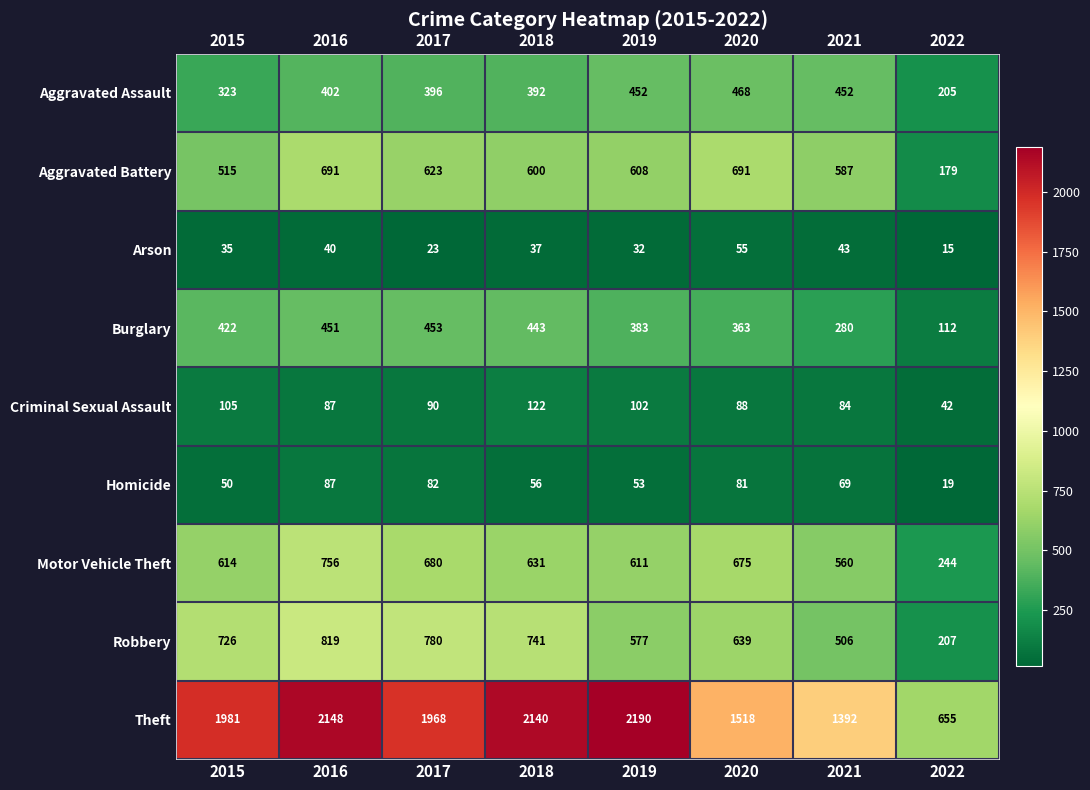

Which series has the largest total across all categories?

Theft